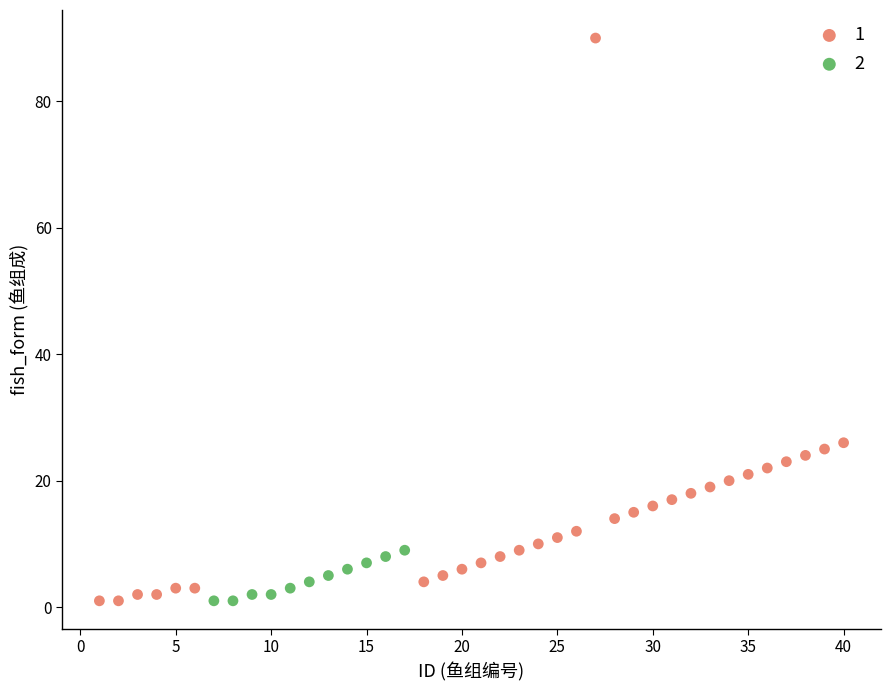

What are all the series names shown in the legend?

1, 2